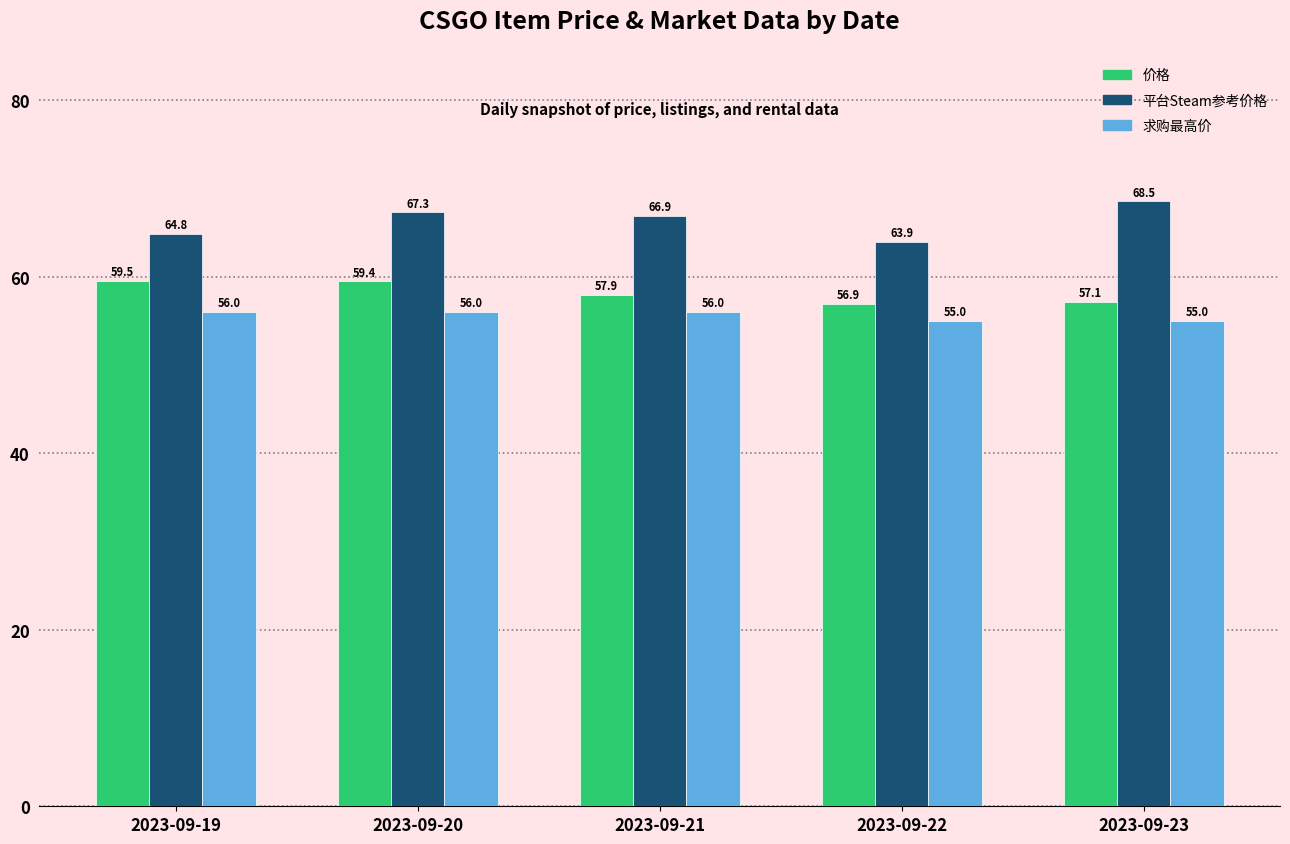

How many series are shown in this chart?

3